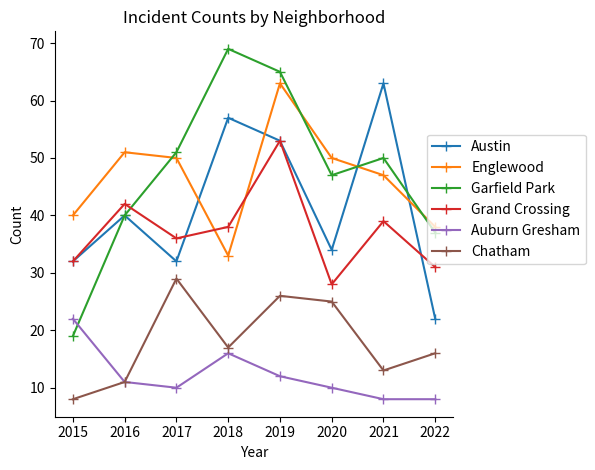

After their last crossing, which series has the higher values: Grand Crossing or Englewood?

Englewood